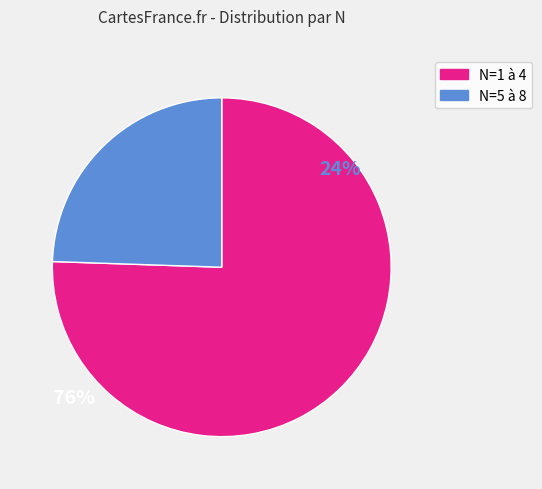

Is there any slice that represents more than half of the pie?

Yes